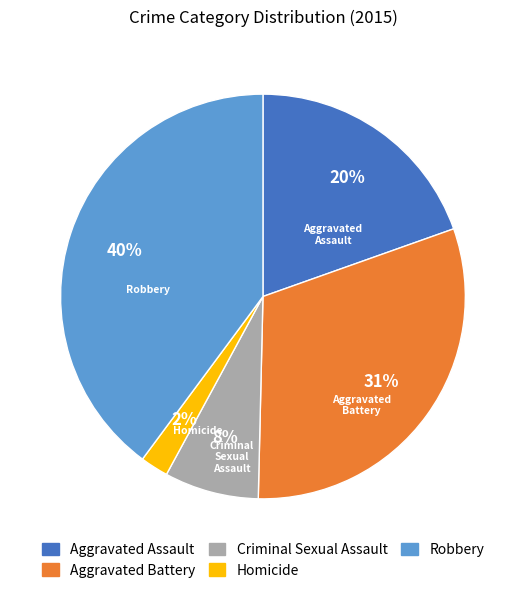

Count the number of slices in the pie.

5